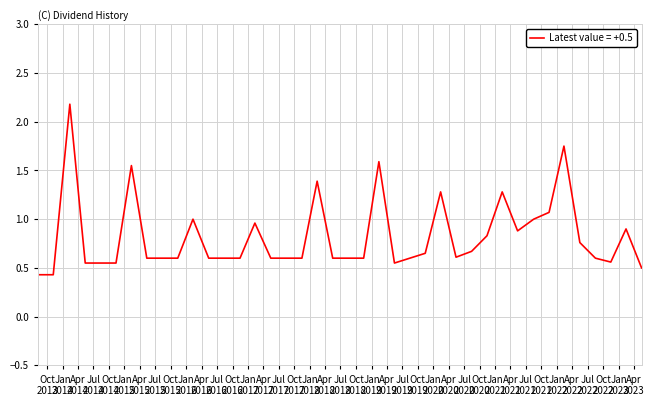

What is the maximum value shown in the chart?

2.2